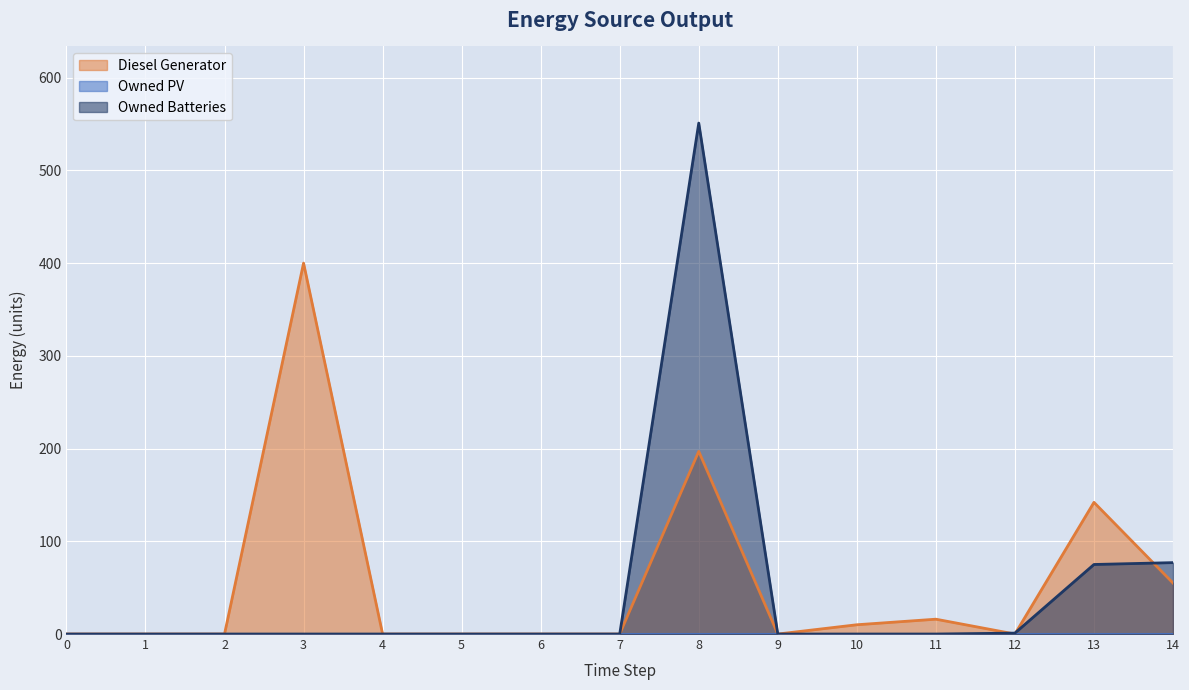

How many values in Owned Batteries are above zero?

4